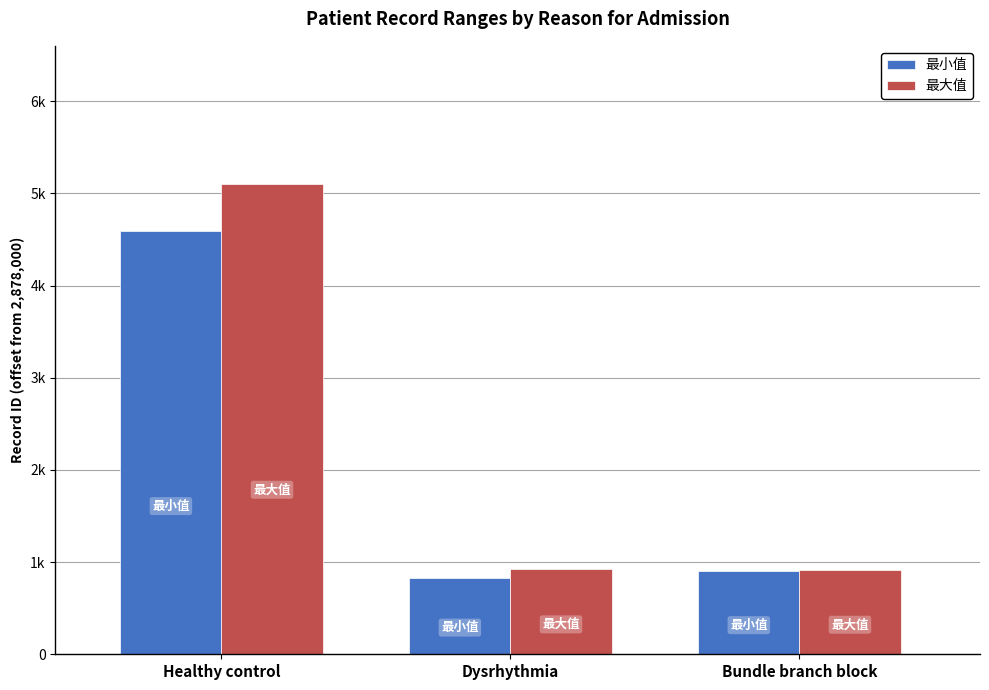

Which category has the highest value across all series?

Healthy control